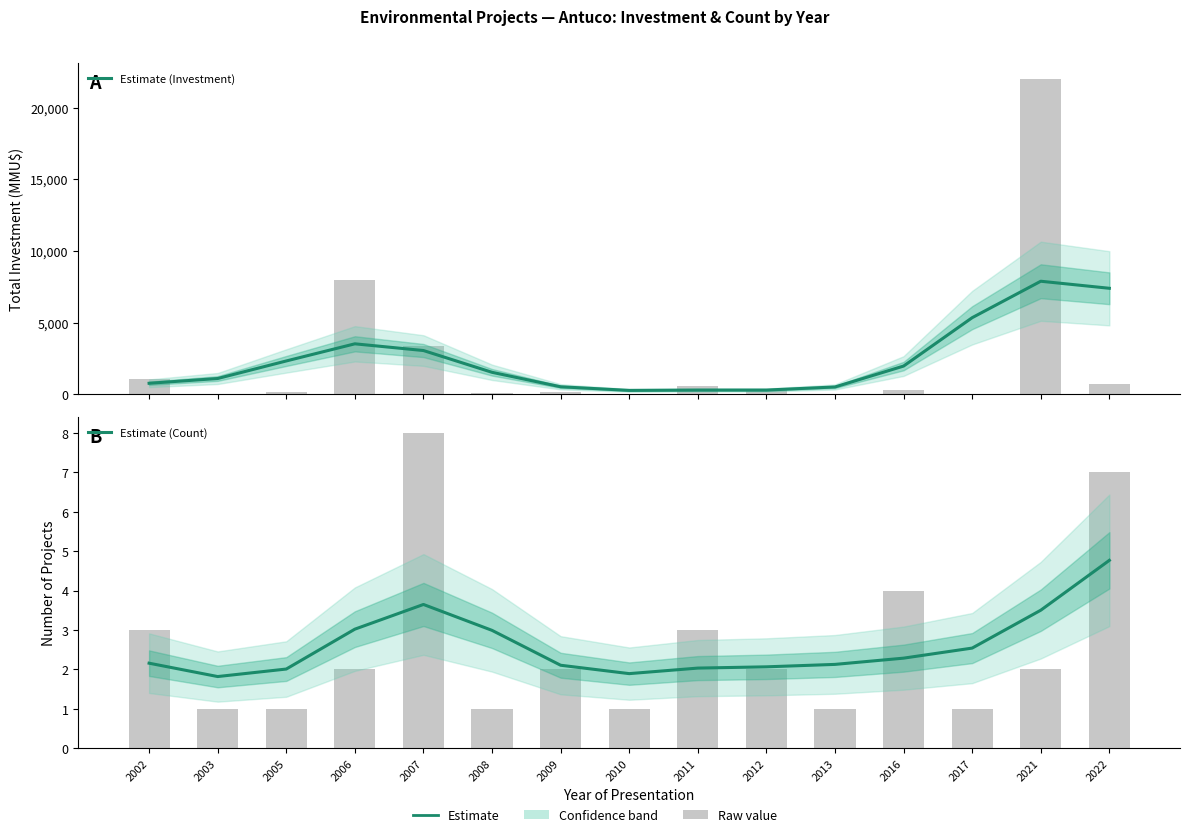

Count the number of data series in this chart.

2